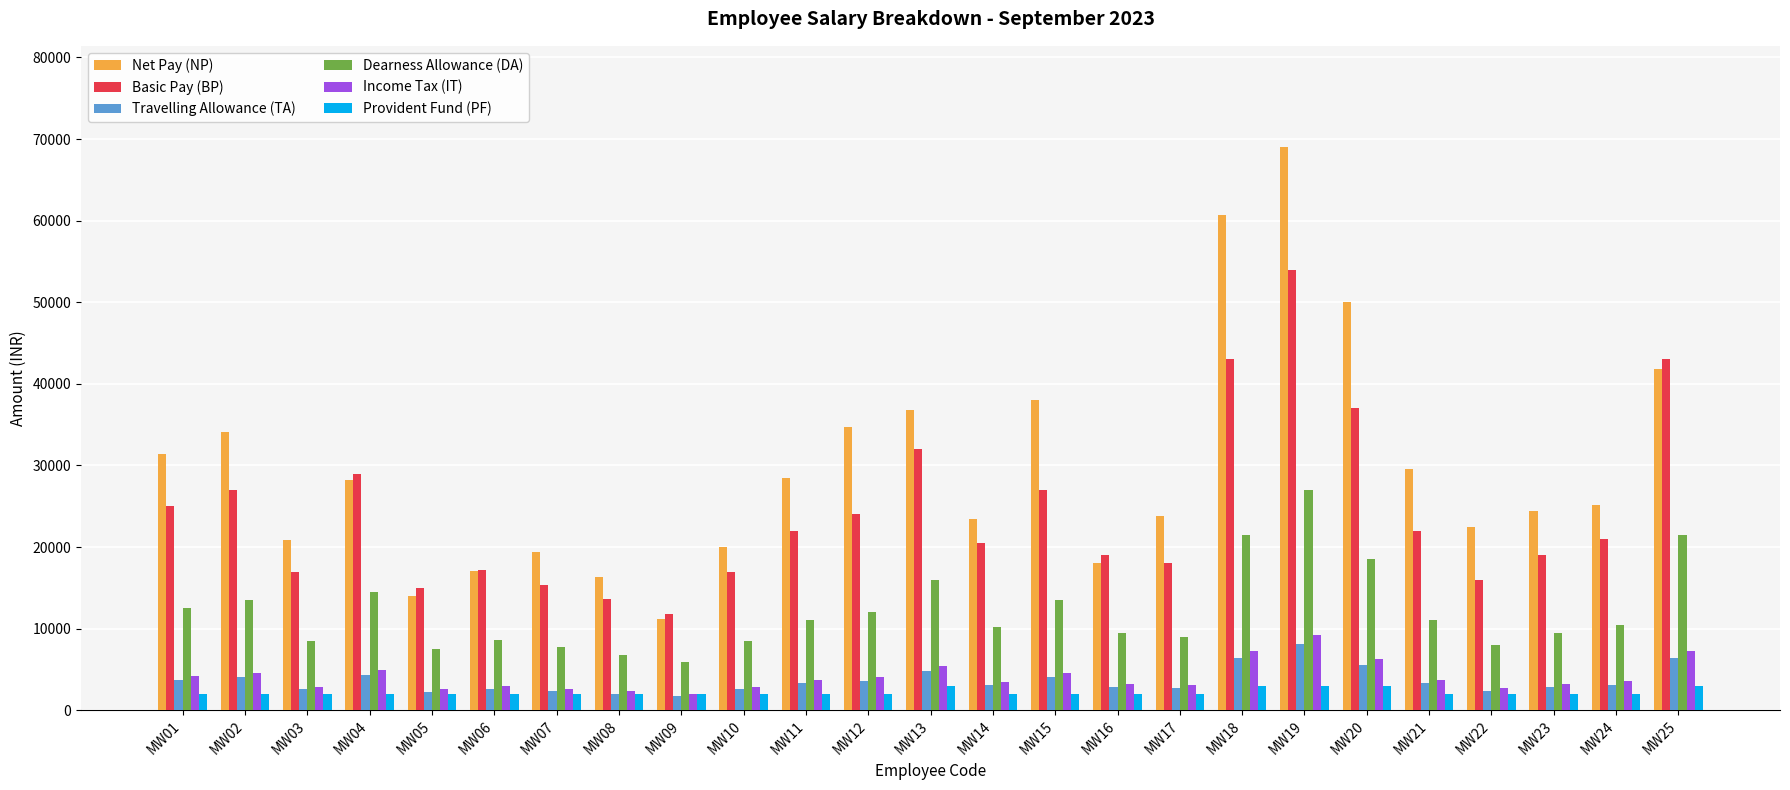

At which category is the sum across all series the highest?

MW19